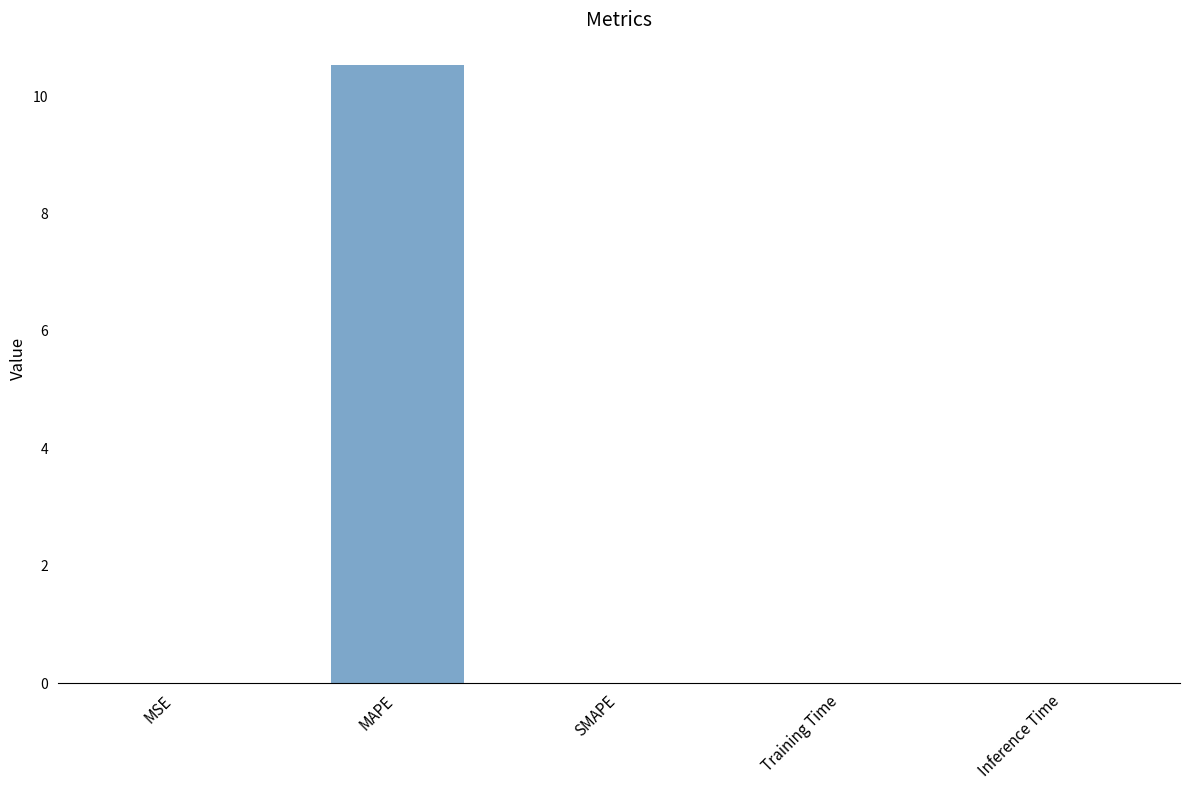

How many categories are shown in the chart?

5